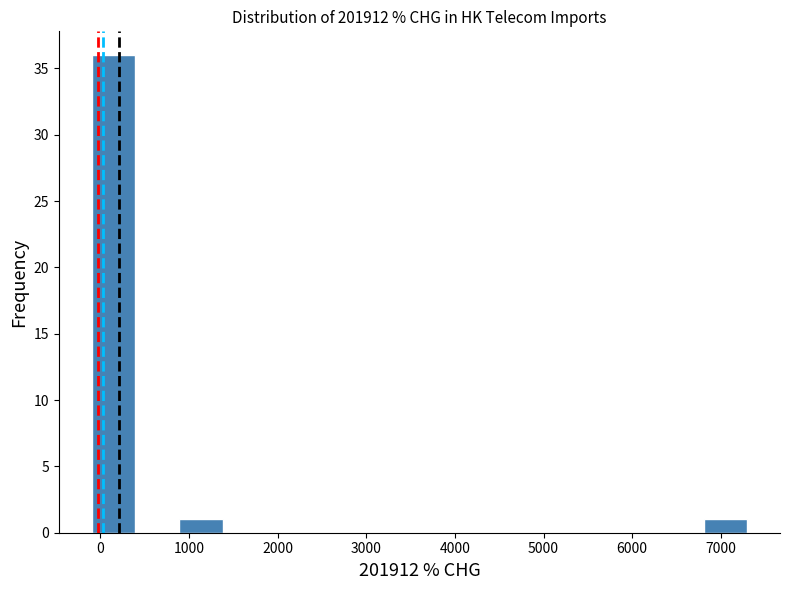

Which range on the x-axis has the tallest bar?

-100 to 400